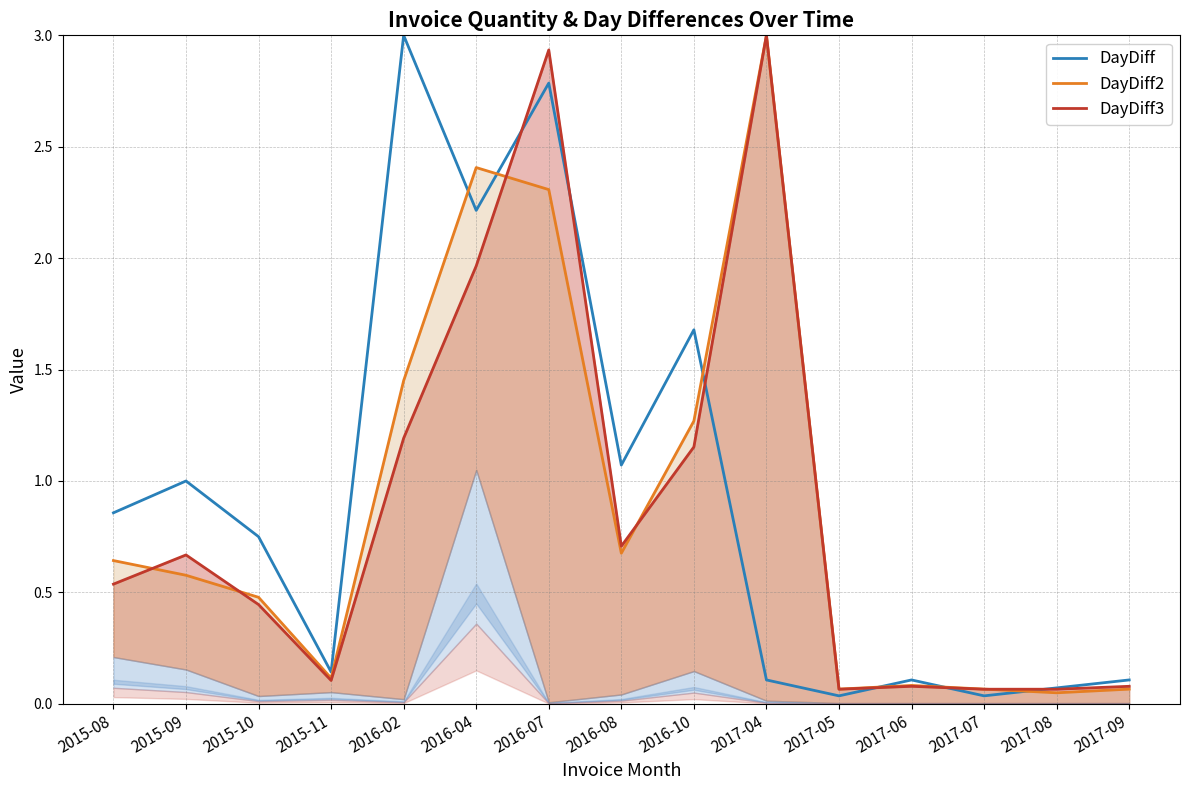

The DayDiff3 series shows 0.0 at 2017-07. True or false?

False